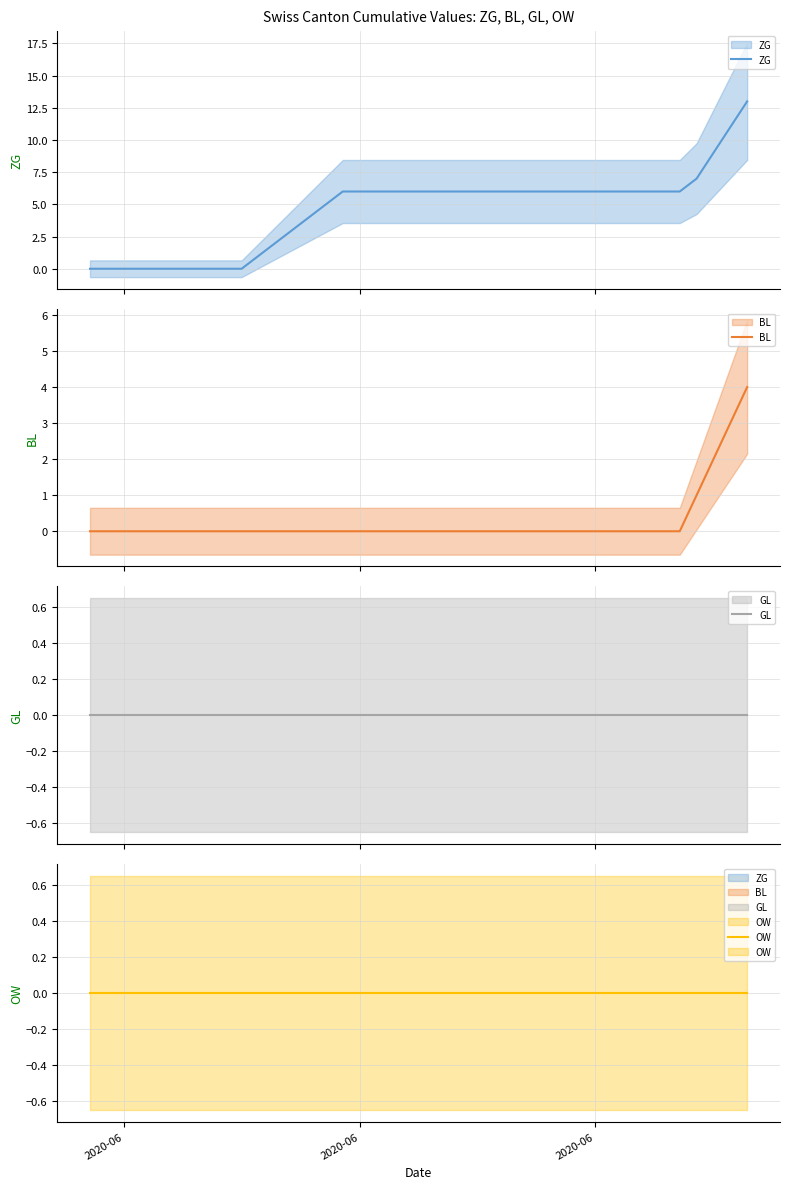

What is the average value of the ZG series?

5